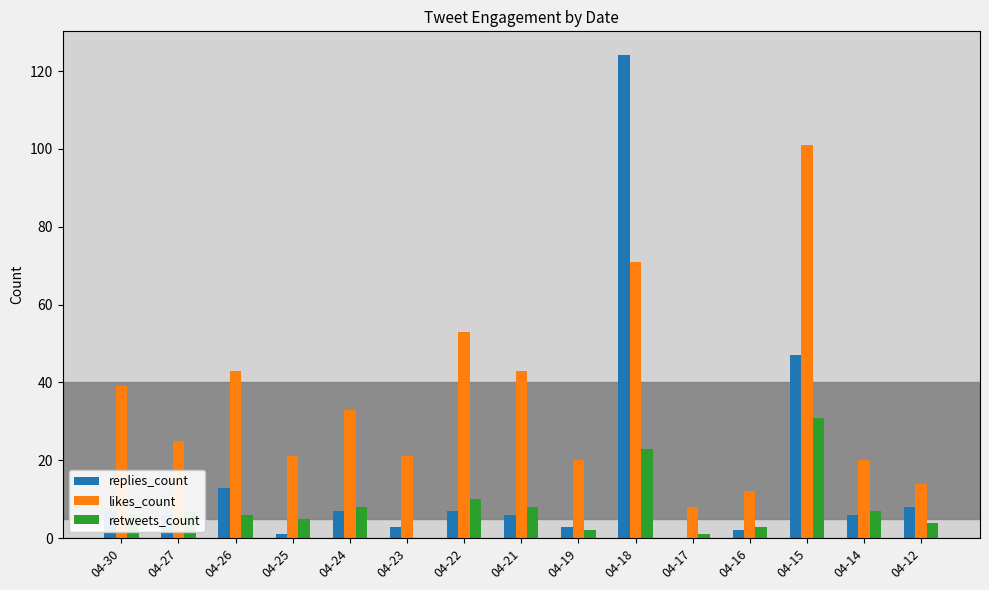

At which label does likes_count first exceed 25?

04-30